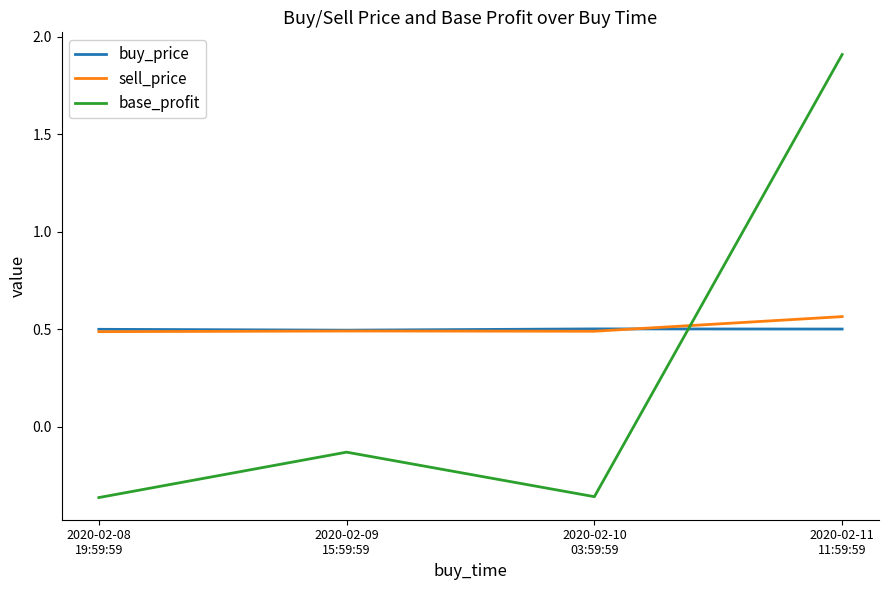

Which series has the largest range (max minus min)?

base_profit